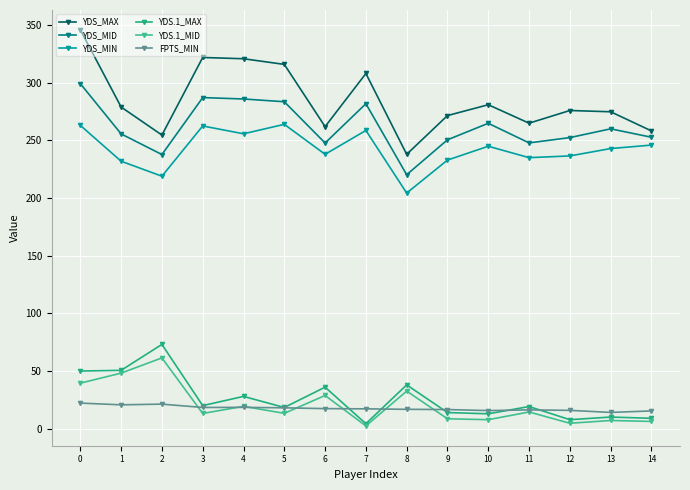

In YDS_MAX, how many points are higher than both neighbors (excluding endpoints)?

4